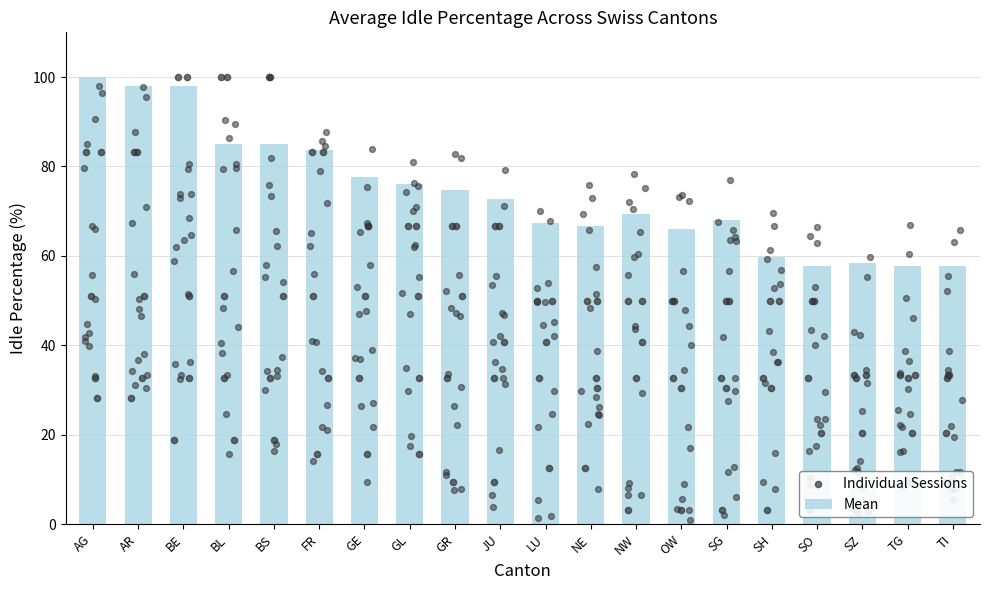

Approximately how many times larger is the value at SH compared to AR?

0.6